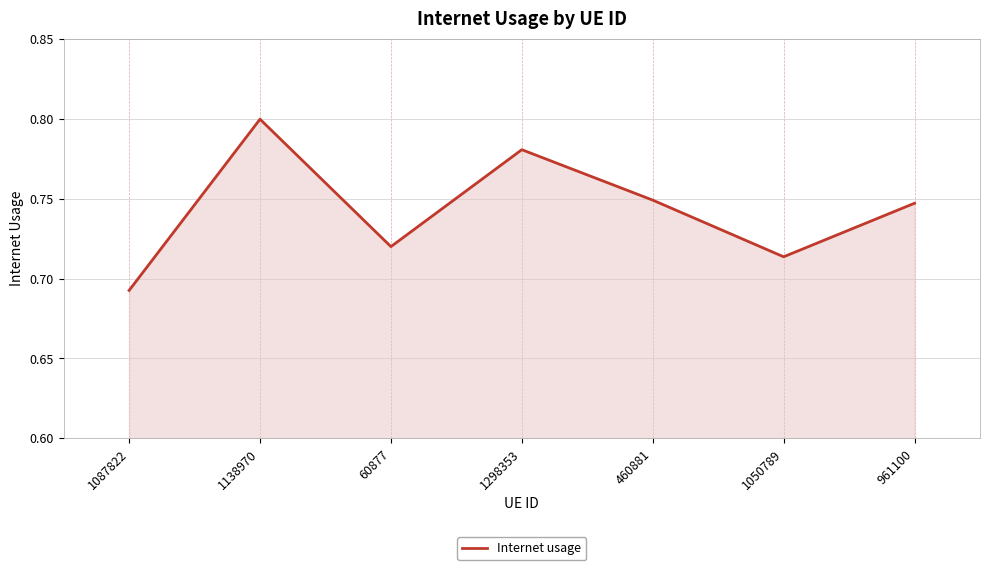

What is the sum of the values at 460881 and 1138970?

1.5